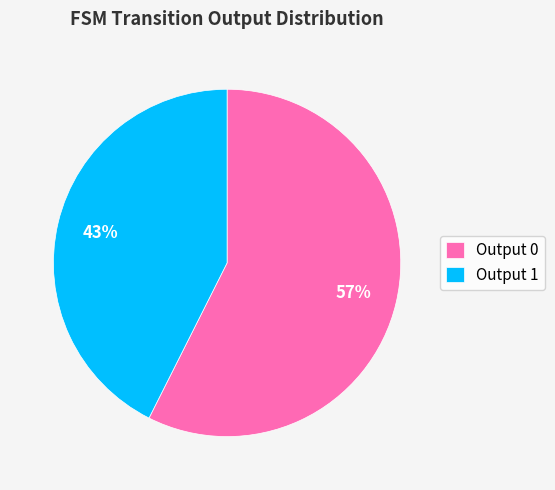

To the nearest percent, what percentage of the pie is Output 1?

43%